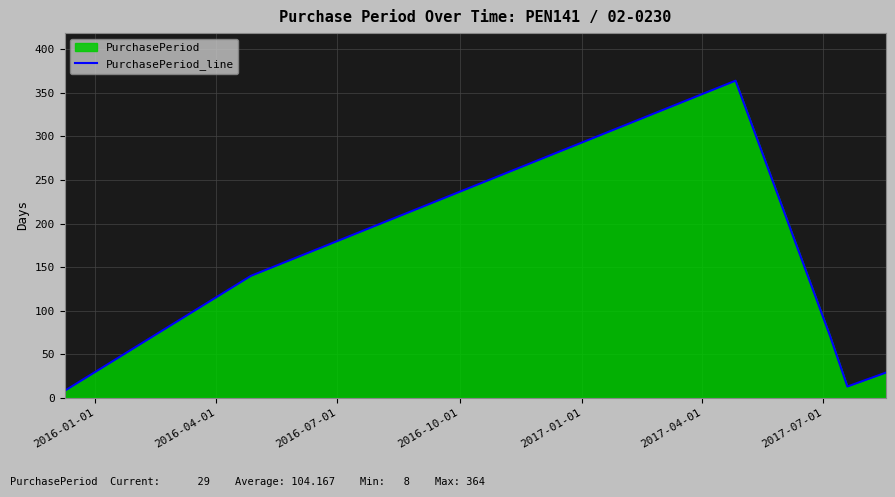

What is the sum of all values?

625